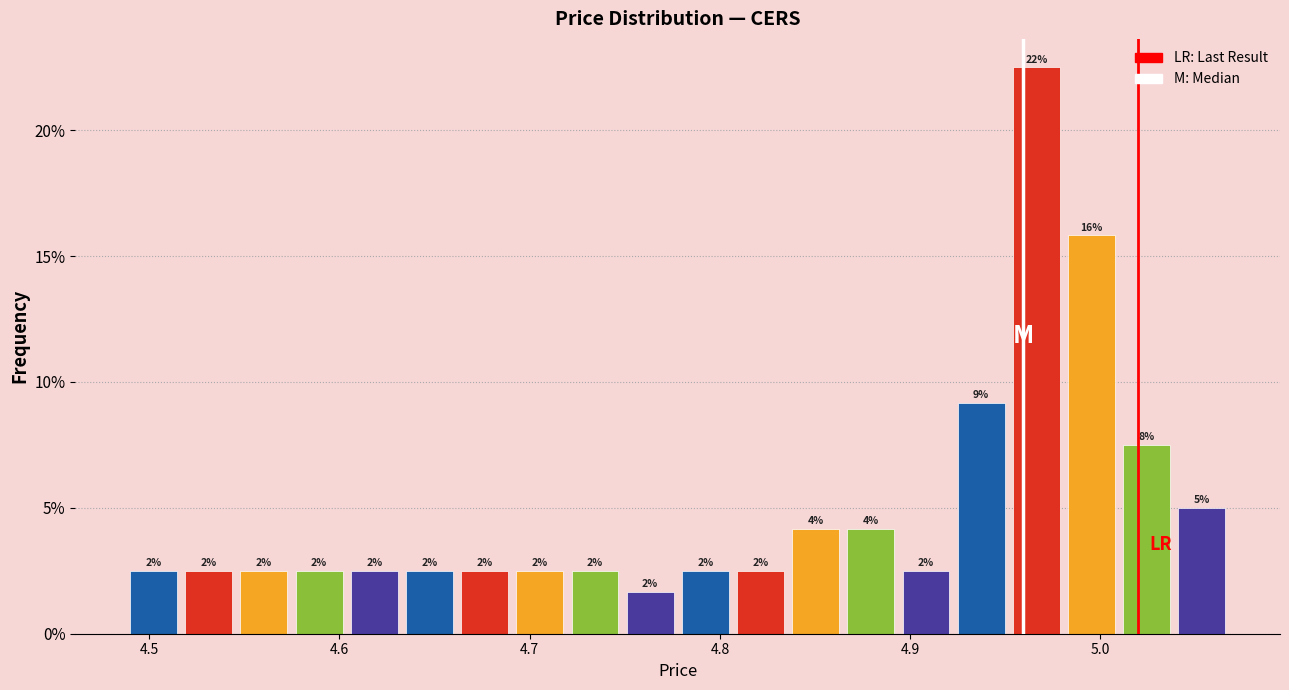

Read against the x-axis, roughly where is the centre of the tallest bar?

4.97